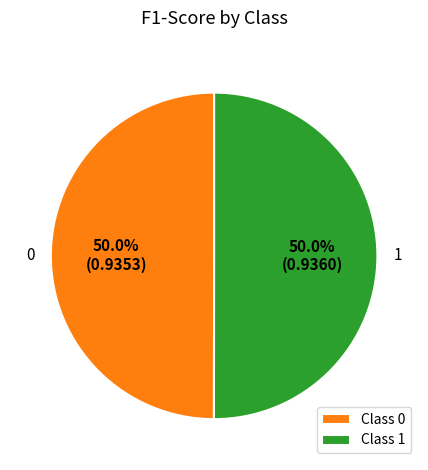

How much of the chart is everything except 1?

50.0%